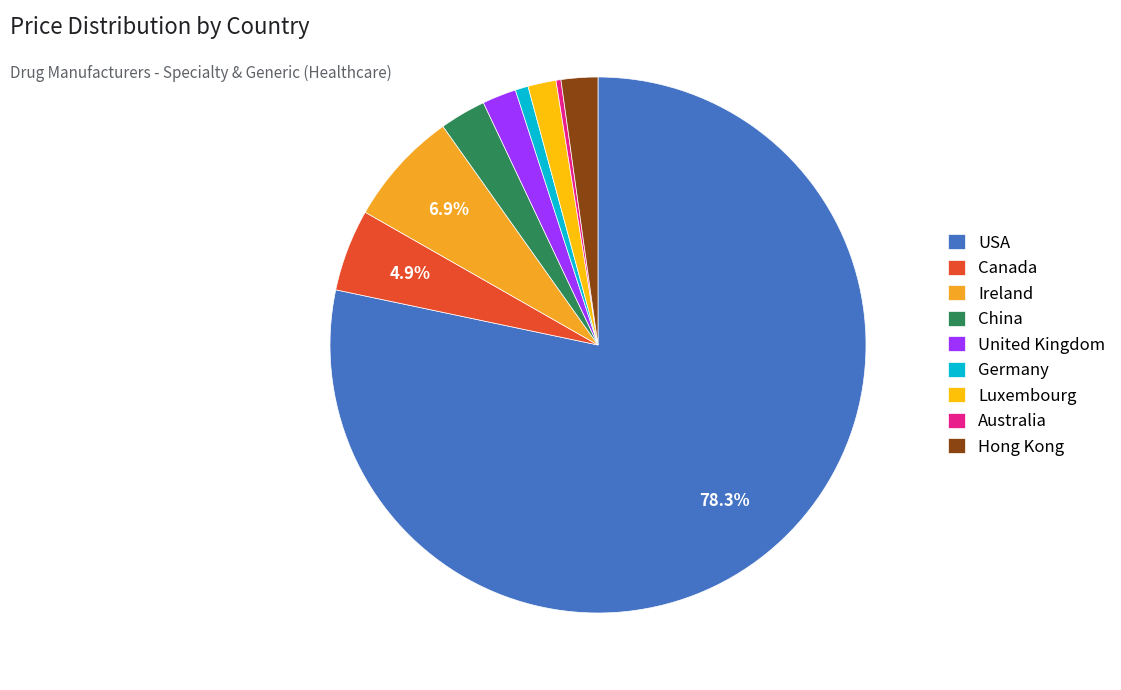

What percentage is the Luxembourg slice, to the nearest percent?

2%